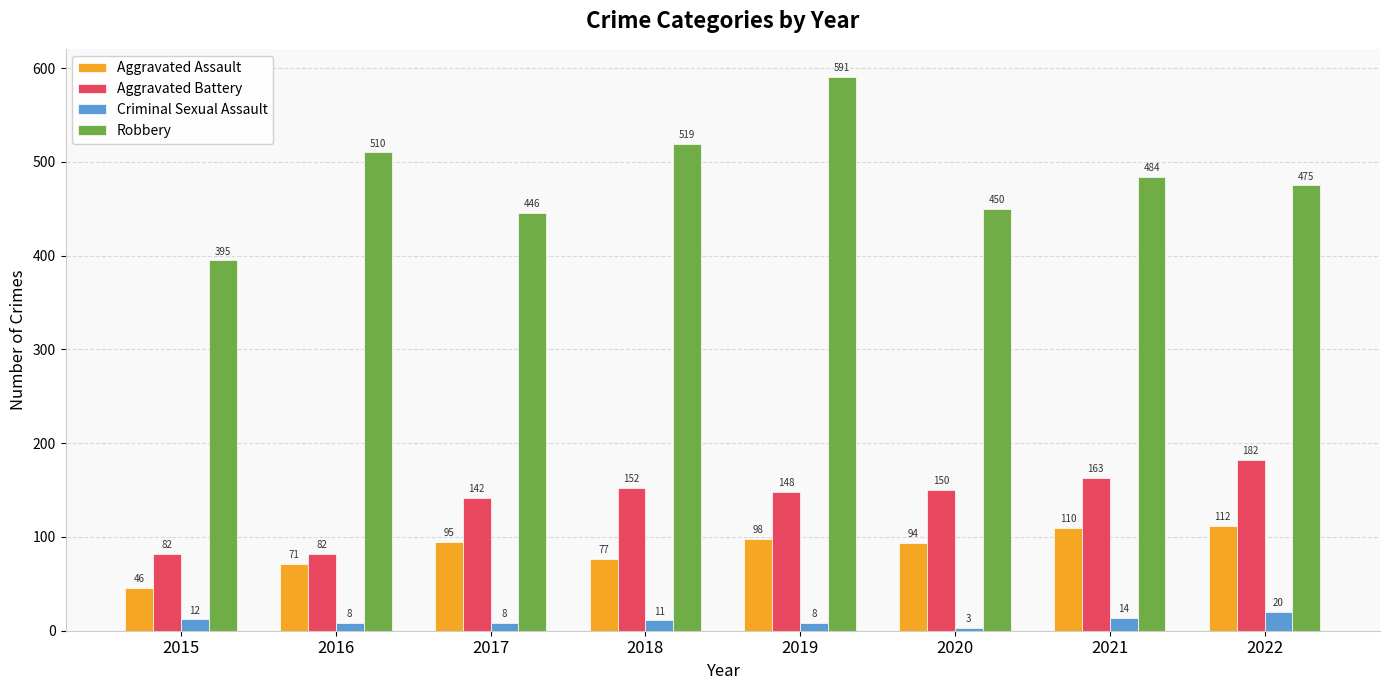

True or false: Robbery has a value of 510 at 2016.

True